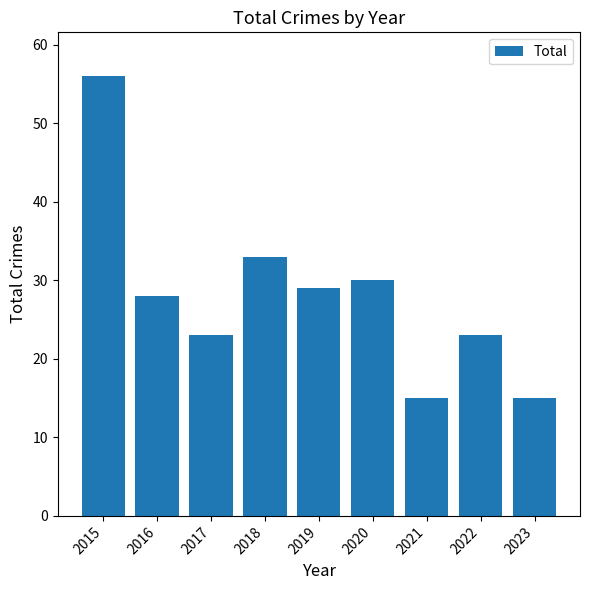

True or false: the data shows 8 at 2016.

False